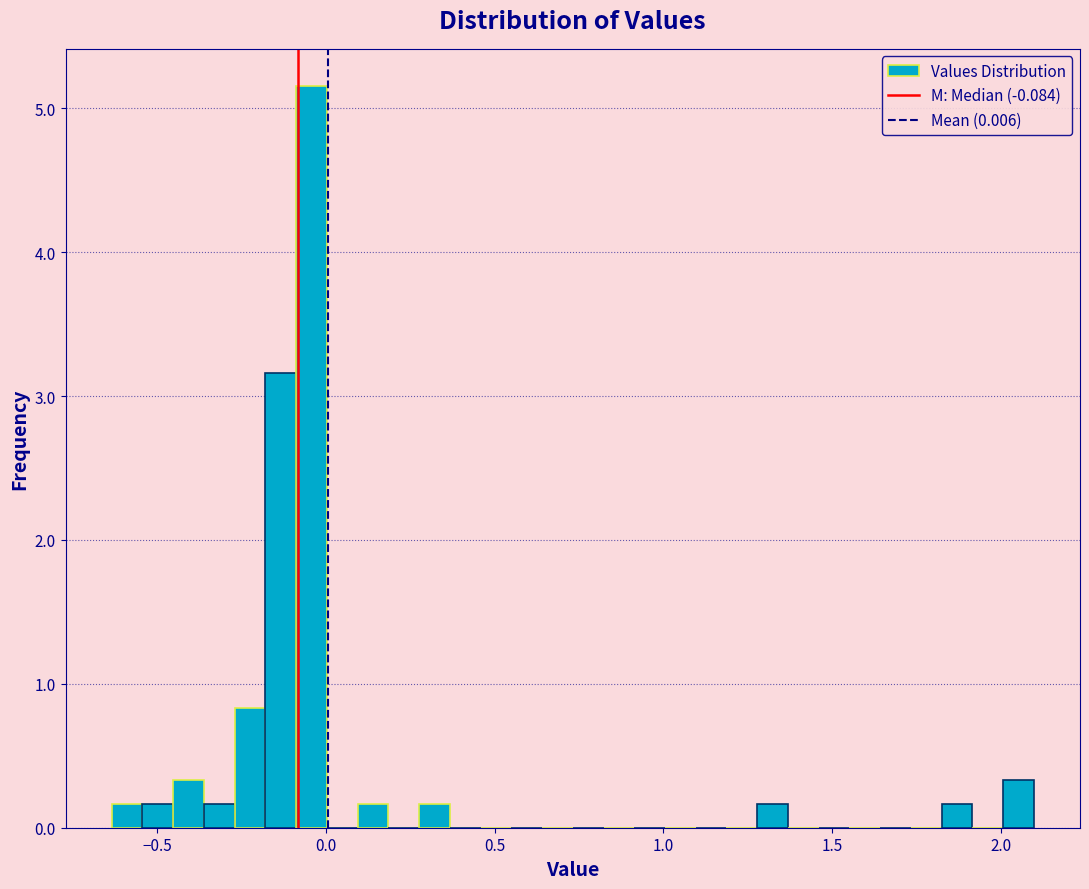

Read against the x-axis, roughly where is the centre of the tallest bar?

-0.05